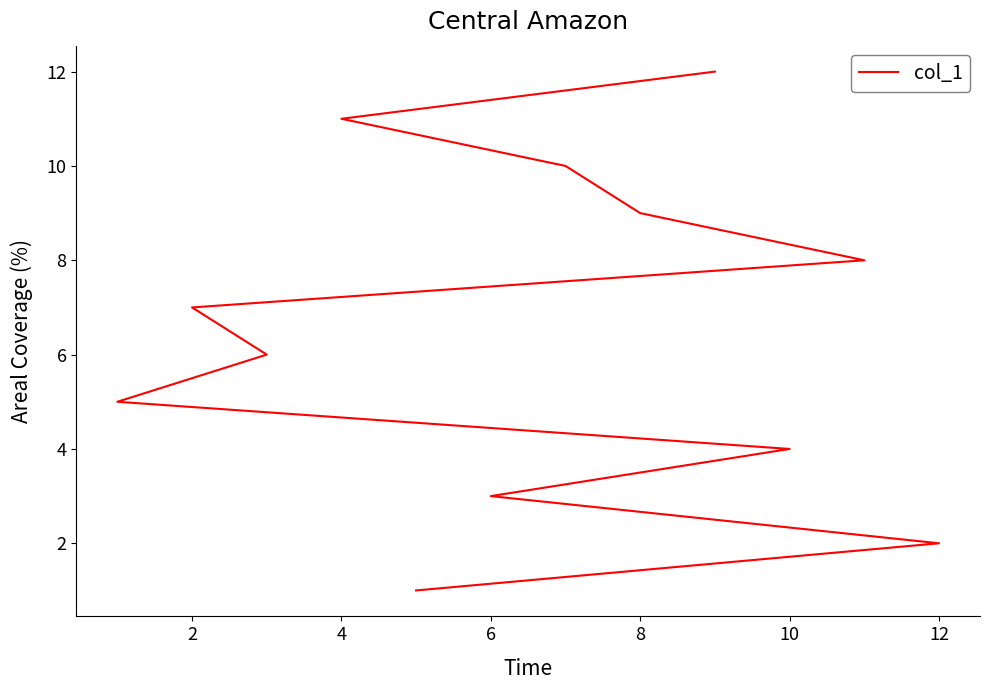

What is the ratio of the value at 2 to the value at 0?

2.0